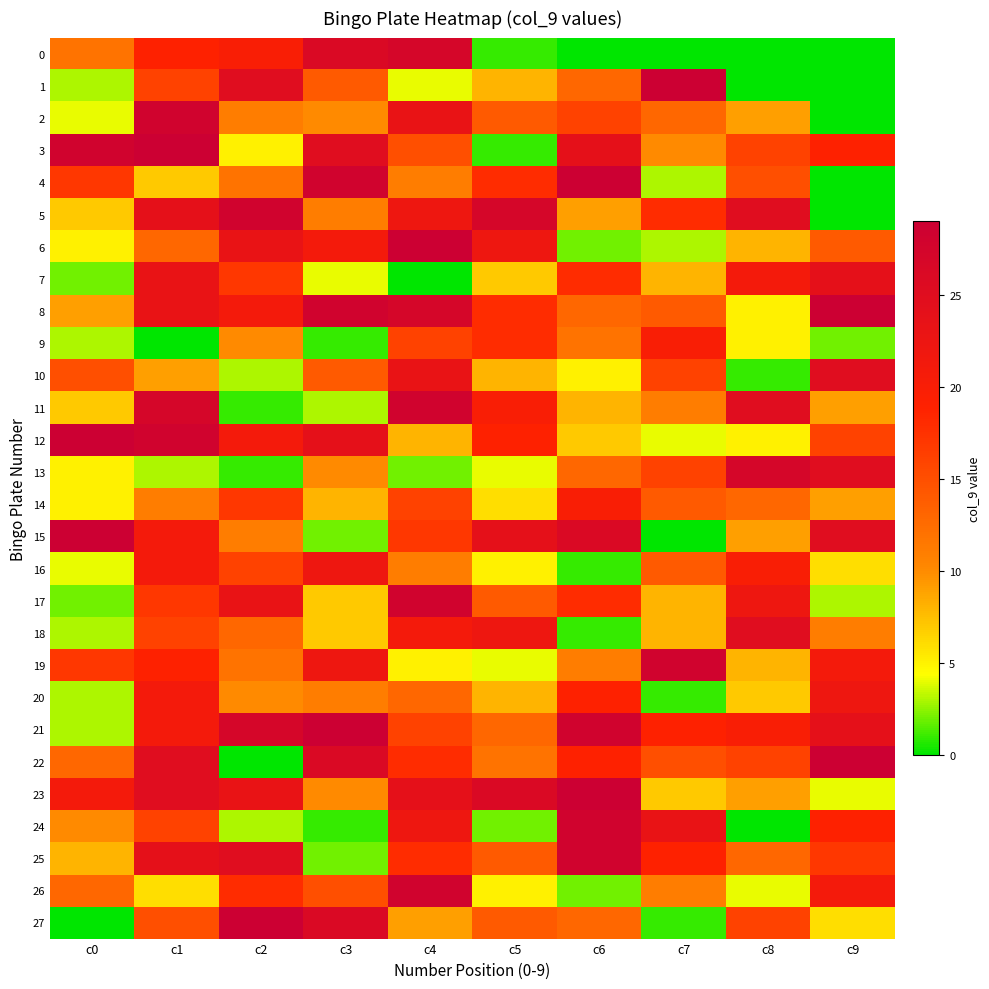

Reading right to left, transcribe all the data shown in this chart.

0: c9=0	c8=0	c7=0	c6=0	c5=1	c4=27	c3=26	c2=20	c1=19	c0=12
1: c9=0	c8=0	c7=29	c6=13	c5=8	c4=4	c3=14	c2=25	c1=16	c0=3
2: c9=0	c8=9	c7=13	c6=16	c5=14	c4=23	c3=10	c2=11	c1=28	c0=4
3: c9=19	c8=16	c7=10	c6=24	c5=1	c4=15	c3=25	c2=5	c1=29	c0=28
4: c9=0	c8=15	c7=3	c6=29	c5=18	c4=11	c3=28	c2=12	c1=7	c0=17
5: c9=0	c8=25	c7=18	c6=9	c5=27	c4=22	c3=11	c2=28	c1=24	c0=7
6: c9=14	c8=8	c7=3	c6=2	c5=22	c4=29	c3=21	c2=23	c1=13	c0=5
7: c9=24	c8=21	c7=8	c6=18	c5=7	c4=0	c3=4	c2=17	c1=23	c0=2
8: c9=29	c8=5	c7=14	c6=13	c5=18	c4=27	c3=28	c2=21	c1=23	c0=9
9: c9=2	c8=5	c7=20	c6=12	c5=18	c4=16	c3=1	c2=10	c1=0	c0=3
10: c9=25	c8=1	c7=16	c6=5	c5=8	c4=23	c3=14	c2=3	c1=9	c0=15
11: c9=9	c8=25	c7=11	c6=8	c5=20	c4=28	c3=3	c2=1	c1=27	c0=7
12: c9=16	c8=5	c7=4	c6=7	c5=19	c4=8	c3=24	c2=21	c1=28	c0=29
13: c9=25	c8=27	c7=16	c6=13	c5=4	c4=2	c3=10	c2=1	c1=3	c0=5
14: c9=9	c8=13	c7=14	c6=20	c5=6	c4=16	c3=8	c2=17	c1=11	c0=5
15: c9=25	c8=9	c7=0	c6=26	c5=24	c4=17	c3=2	c2=11	c1=21	c0=29
16: c9=6	c8=20	c7=14	c6=1	c5=5	c4=11	c3=22	c2=16	c1=21	c0=4
17: c9=3	c8=22	c7=8	c6=18	c5=14	c4=28	c3=7	c2=23	c1=17	c0=2
18: c9=11	c8=25	c7=8	c6=1	c5=22	c4=21	c3=7	c2=13	c1=16	c0=3
19: c9=21	c8=8	c7=28	c6=11	c5=4	c4=5	c3=22	c2=12	c1=19	c0=17
20: c9=22	c8=7	c7=1	c6=19	c5=8	c4=13	c3=11	c2=10	c1=21	c0=3
21: c9=24	c8=20	c7=19	c6=28	c5=13	c4=16	c3=29	c2=27	c1=21	c0=3
22: c9=29	c8=16	c7=15	c6=19	c5=12	c4=18	c3=26	c2=0	c1=25	c0=13
23: c9=4	c8=9	c7=7	c6=29	c5=26	c4=24	c3=10	c2=23	c1=25	c0=21
24: c9=19	c8=0	c7=23	c6=28	c5=2	c4=22	c3=1	c2=3	c1=16	c0=10
25: c9=17	c8=13	c7=19	c6=28	c5=14	c4=18	c3=2	c2=25	c1=24	c0=8
26: c9=21	c8=4	c7=11	c6=2	c5=5	c4=28	c3=15	c2=18	c1=6	c0=13
27: c9=6	c8=16	c7=1	c6=13	c5=14	c4=9	c3=26	c2=29	c1=15	c0=0